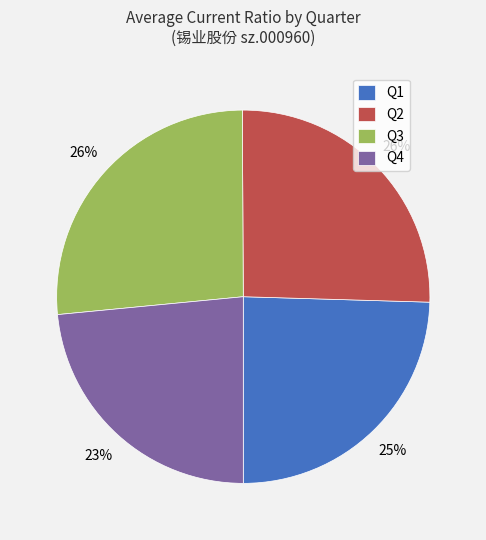

What percentage is the Q4 slice, to the nearest percent?

23%